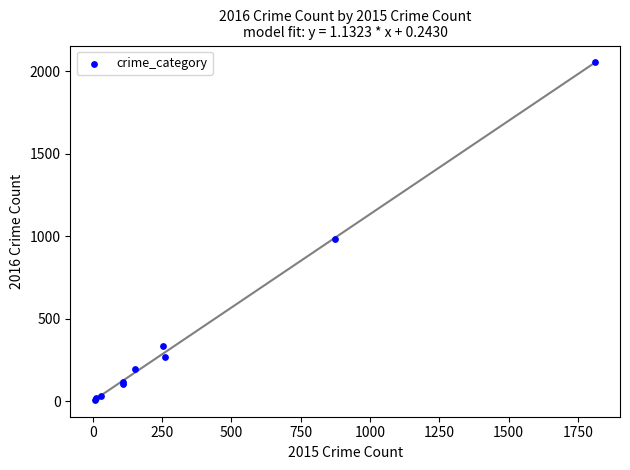

What Y value in the scatter plot is closest to 1030?

984